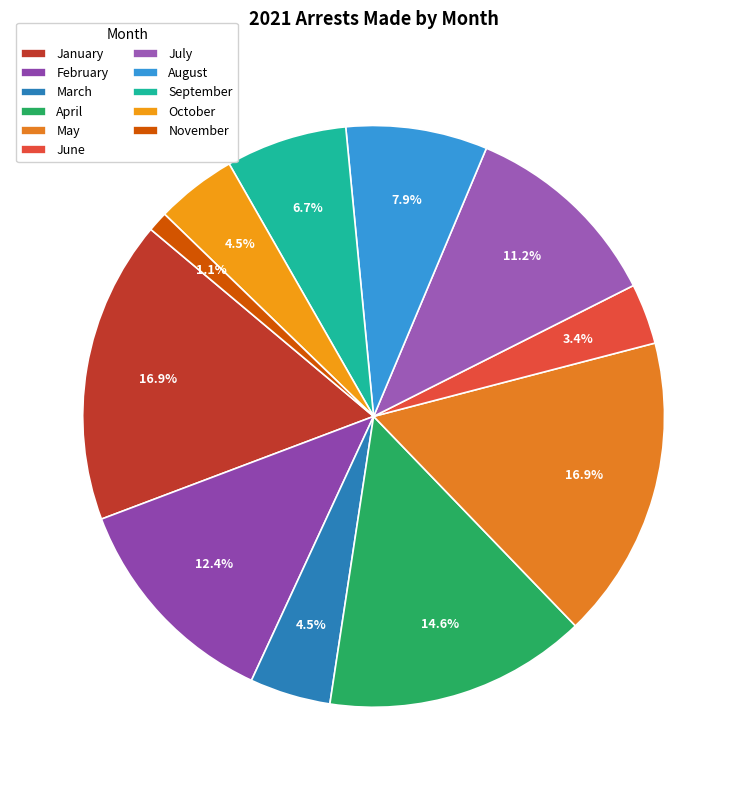

Is there a majority slice in this chart?

No